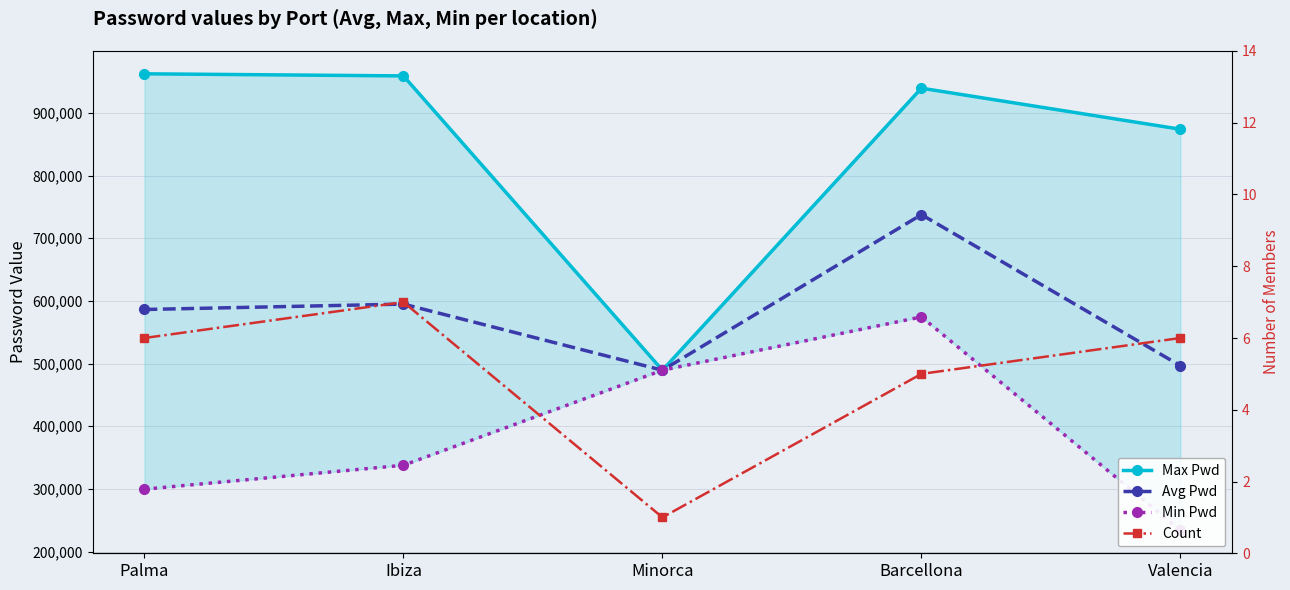

True or false: Avg Pwd and Max Pwd cross at least once.

False